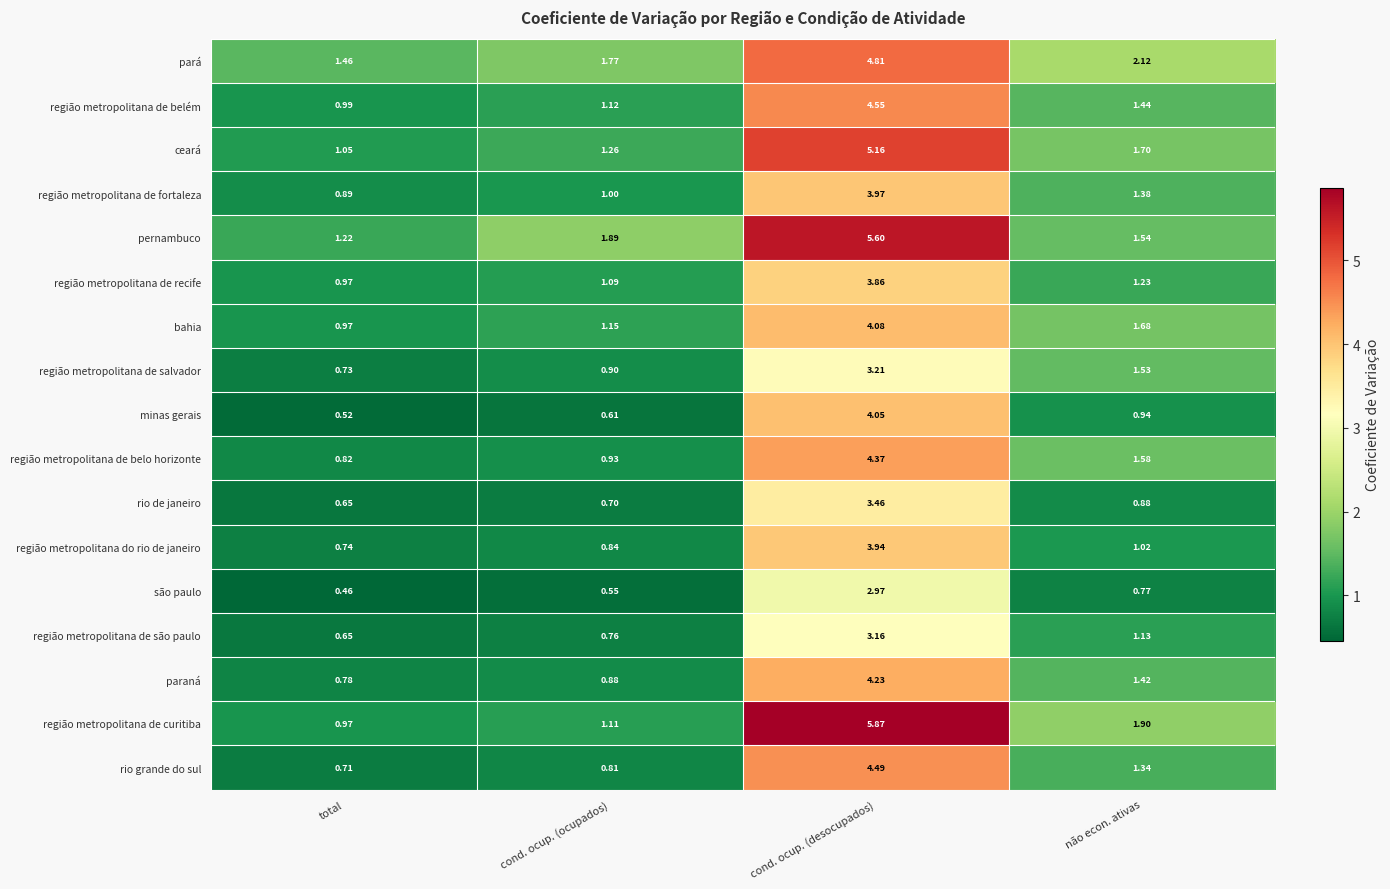

List the labels in order of pernambuco value, smallest first.

total, não econ. ativas, cond. ocup. (ocupados), cond. ocup. (desocupados)